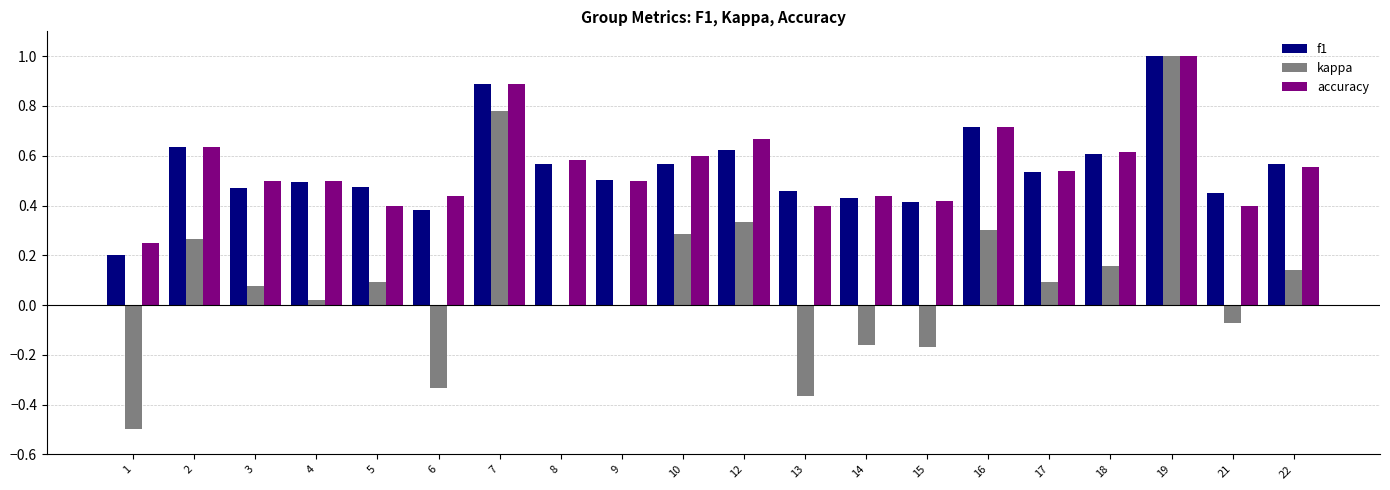

What is the maximum value for accuracy?

1.0